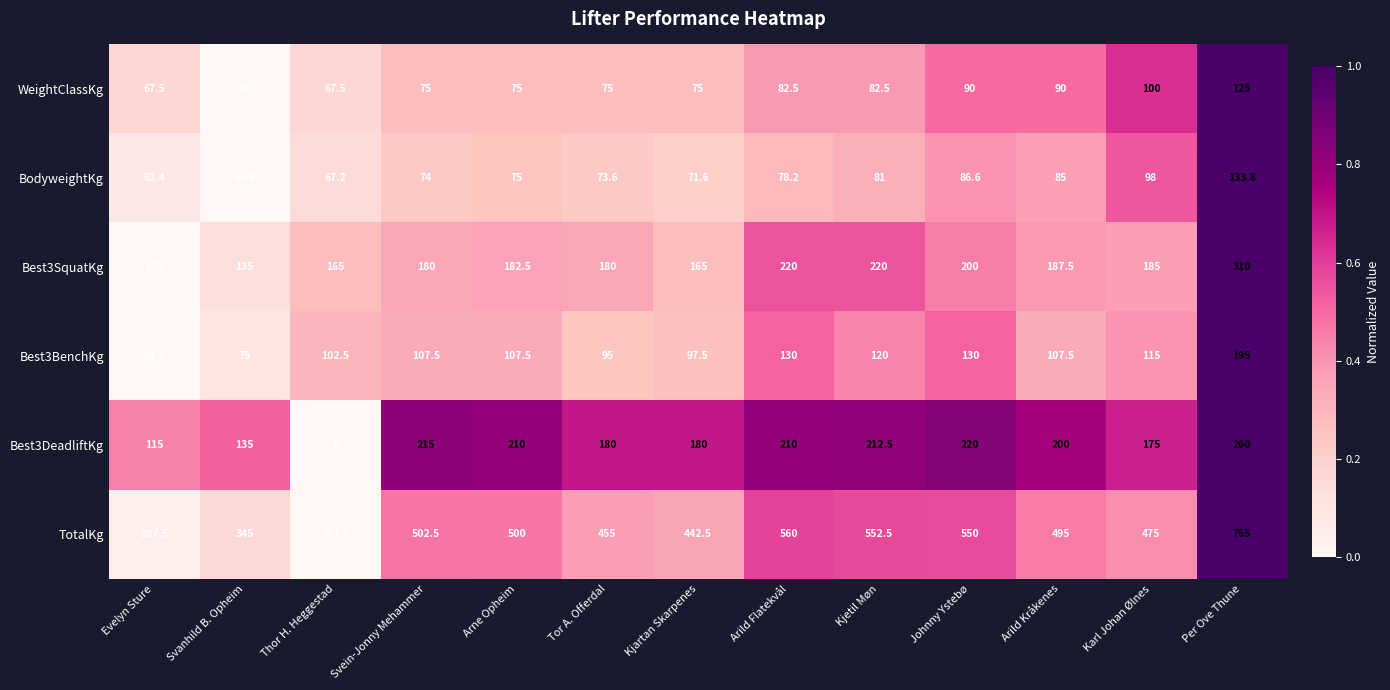

List the series in order of their peak value, highest first.

TotalKg, Best3SquatKg, Best3DeadliftKg, Best3BenchKg, BodyweightKg, WeightClassKg